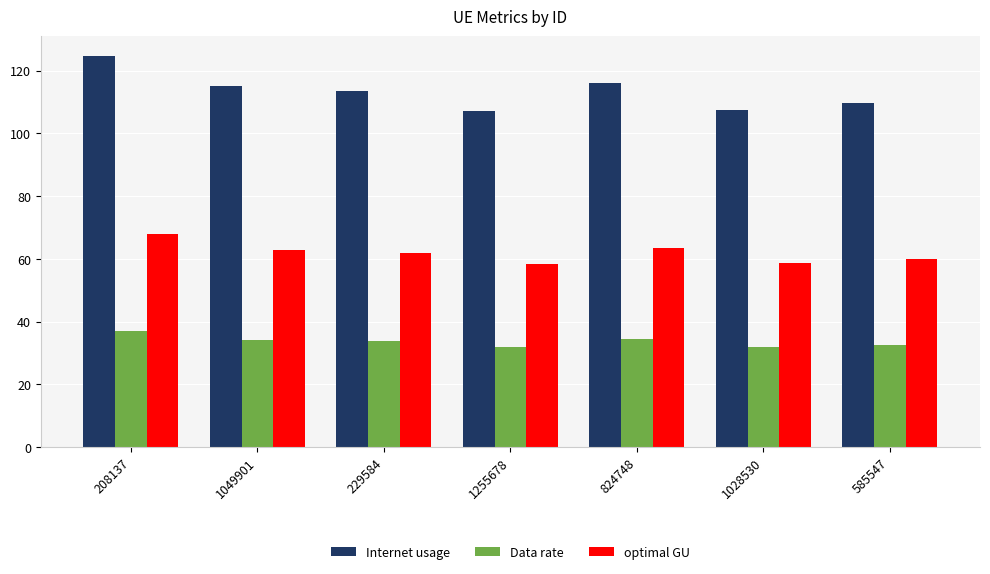

How many groups of bars are there?

7